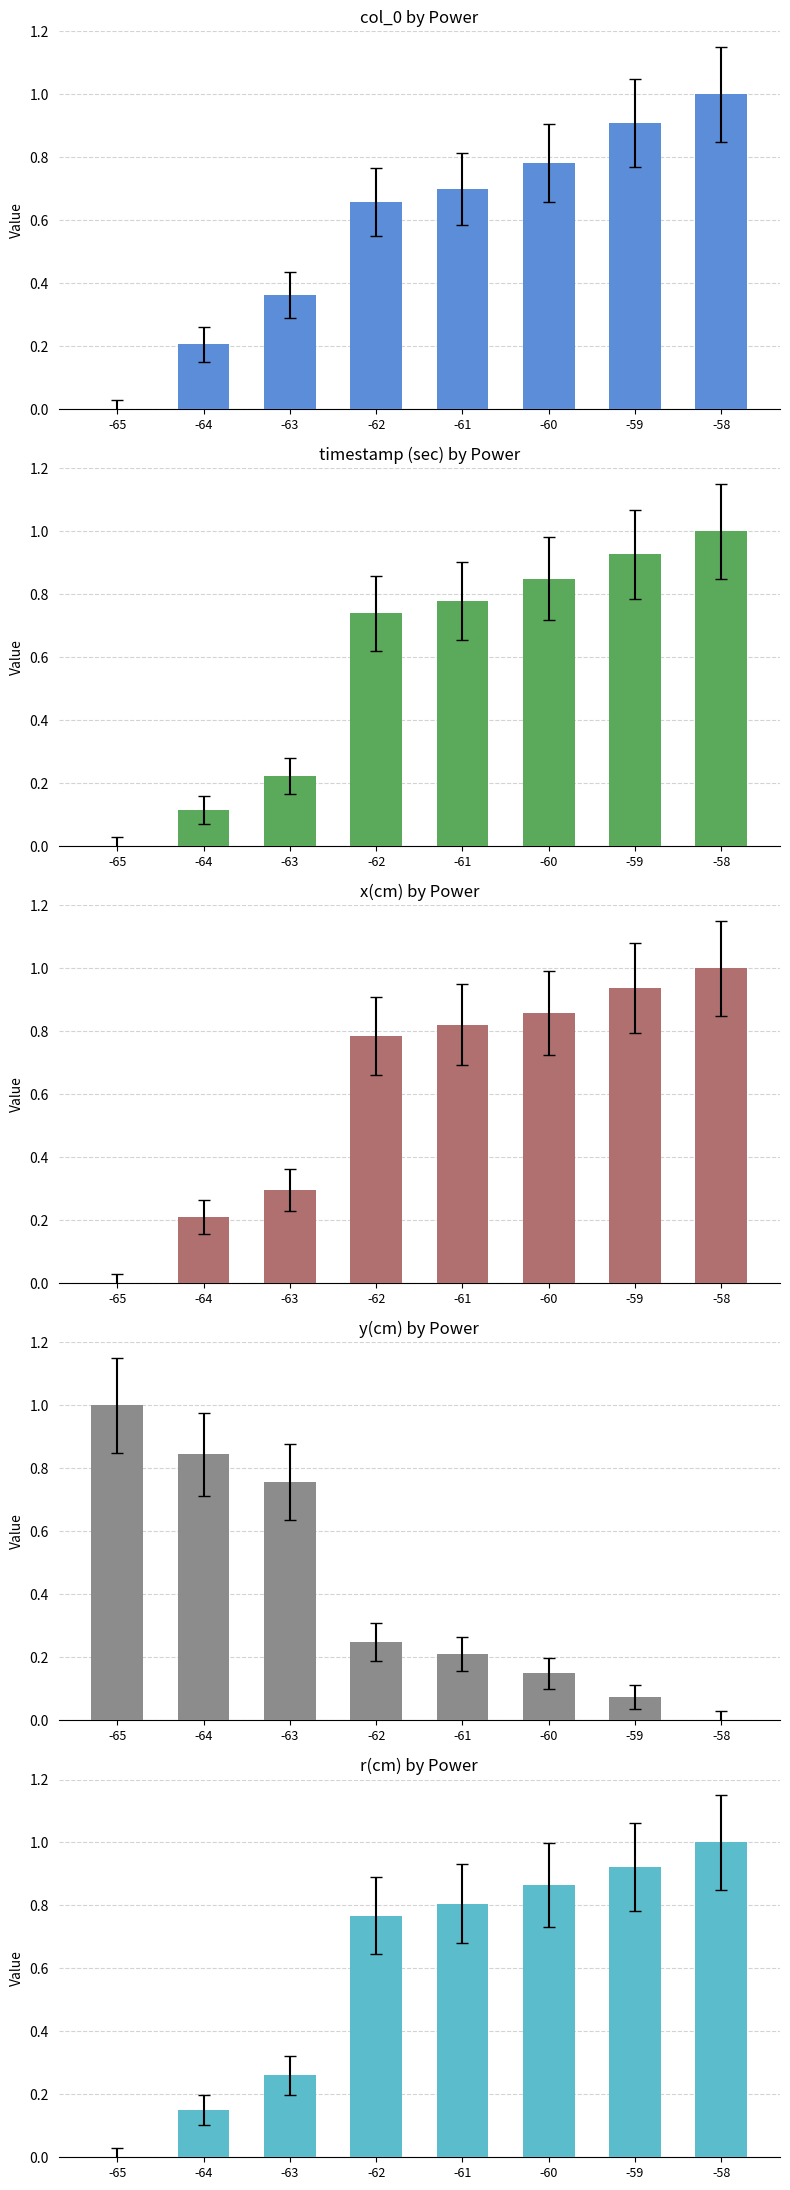

How many data points in x(cm) are above 0?

7